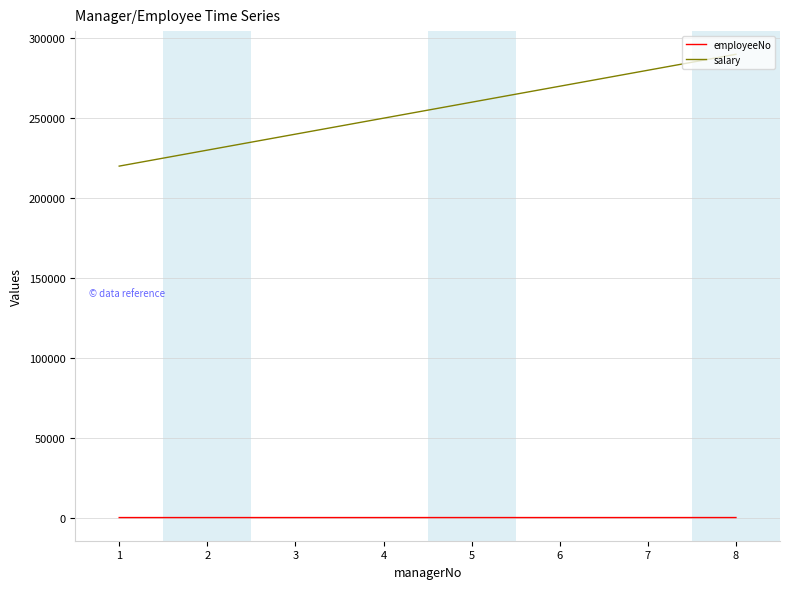

How many distinct data groups are displayed?

2